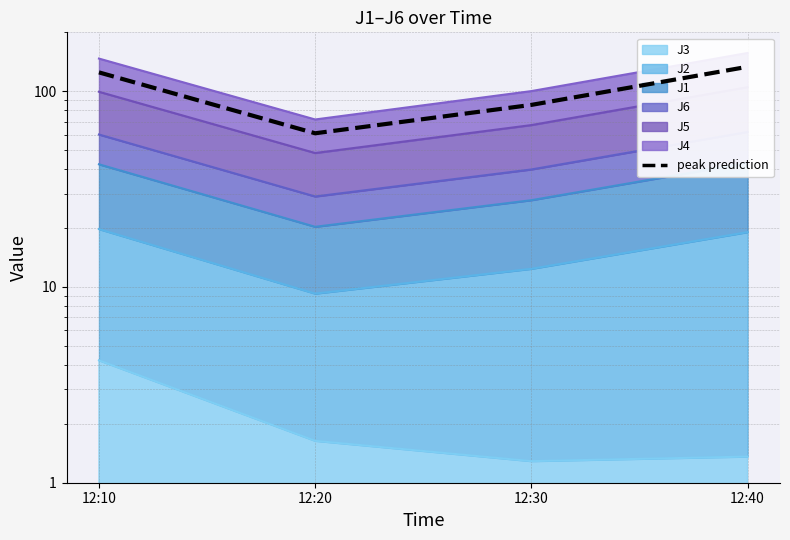

How many distinct data groups are displayed?

1